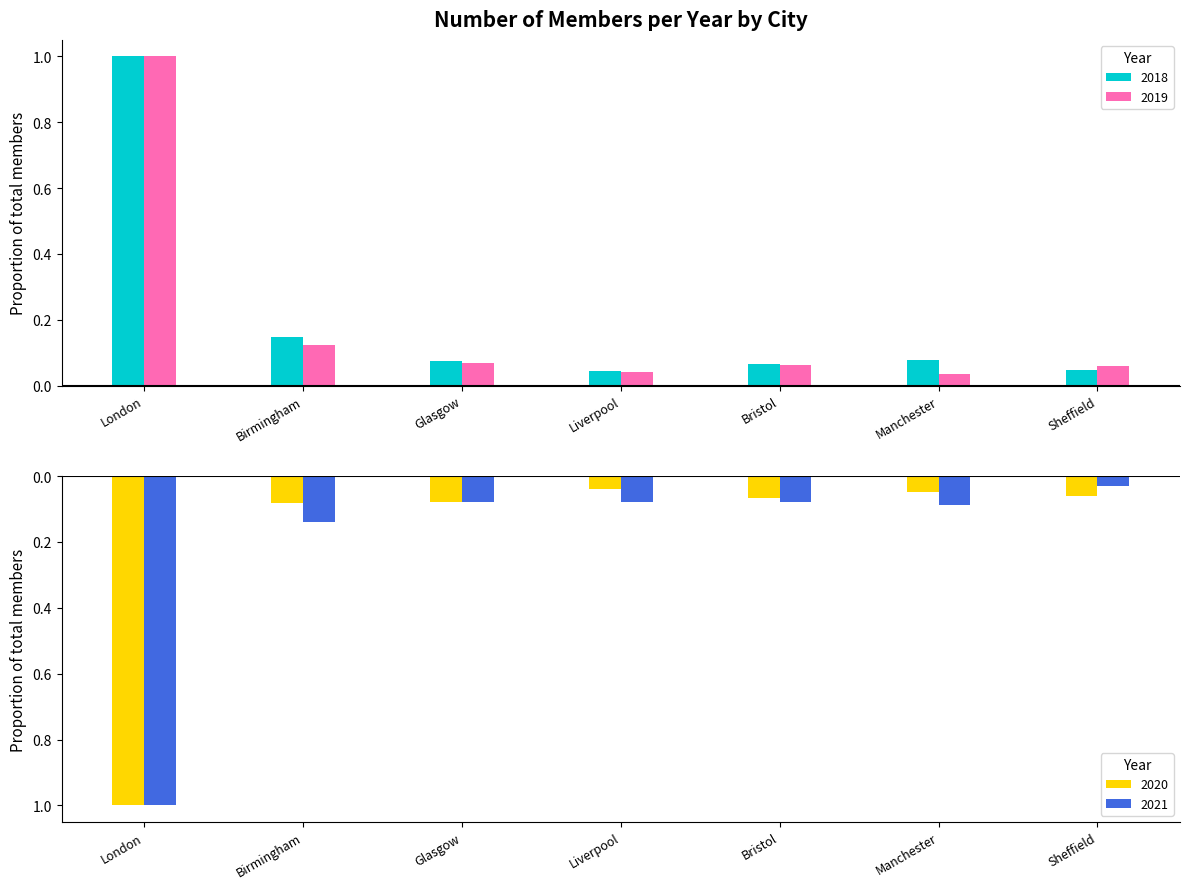

Which series has the widest spread of values?

2021